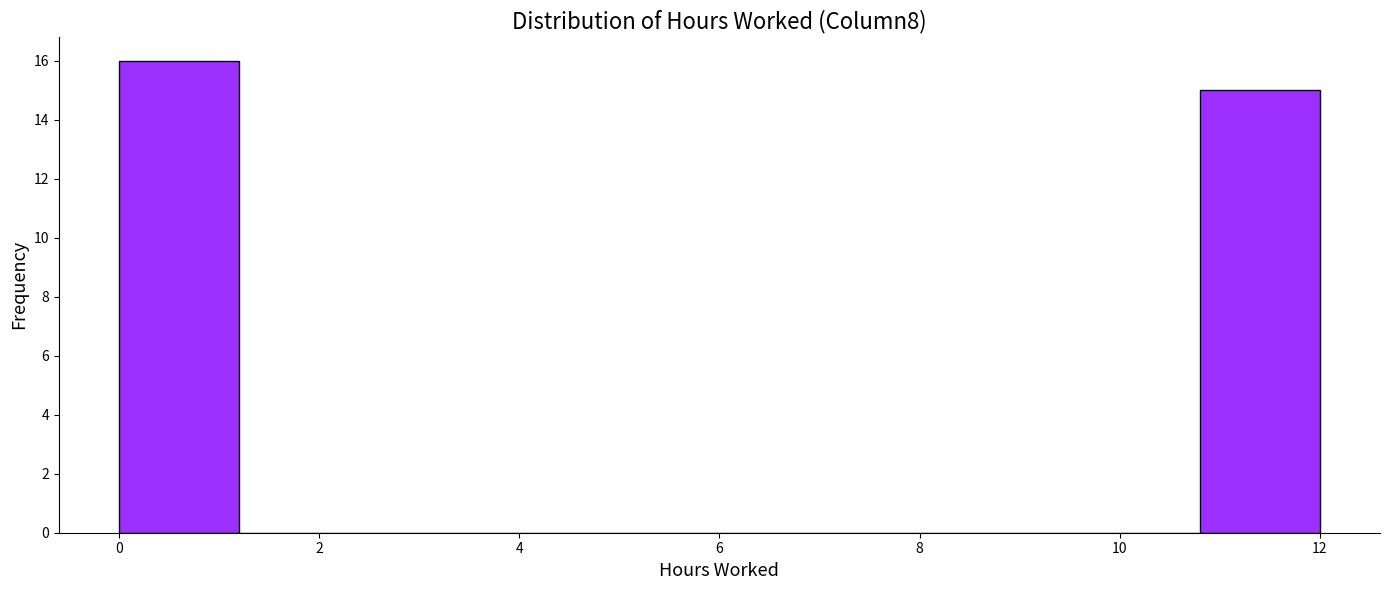

Which range on the x-axis has the tallest bar?

0.0 to 1.2